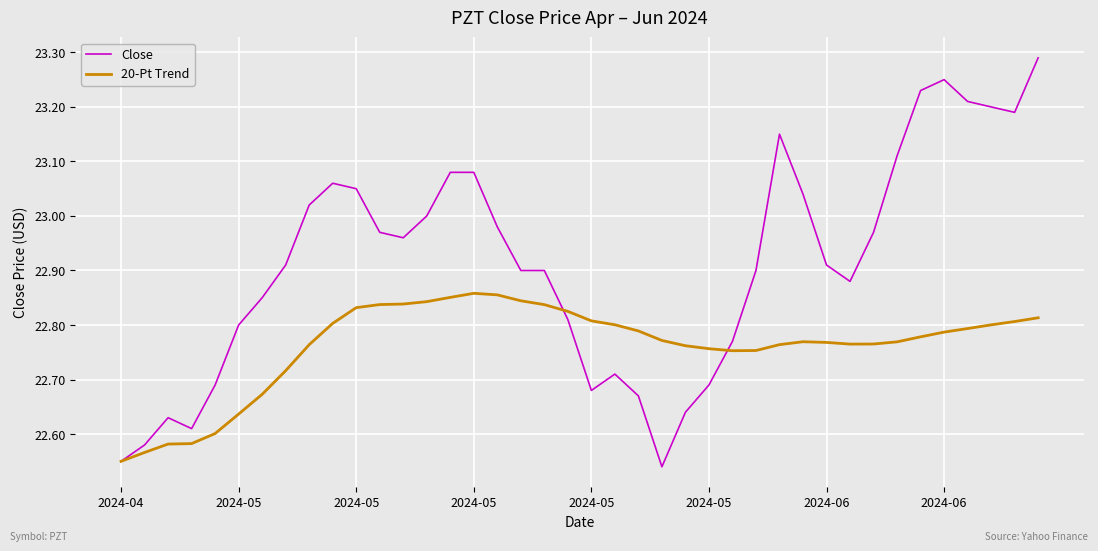

Rank the series by their maximum value, from lowest to highest.

20-Pt Trend, Close